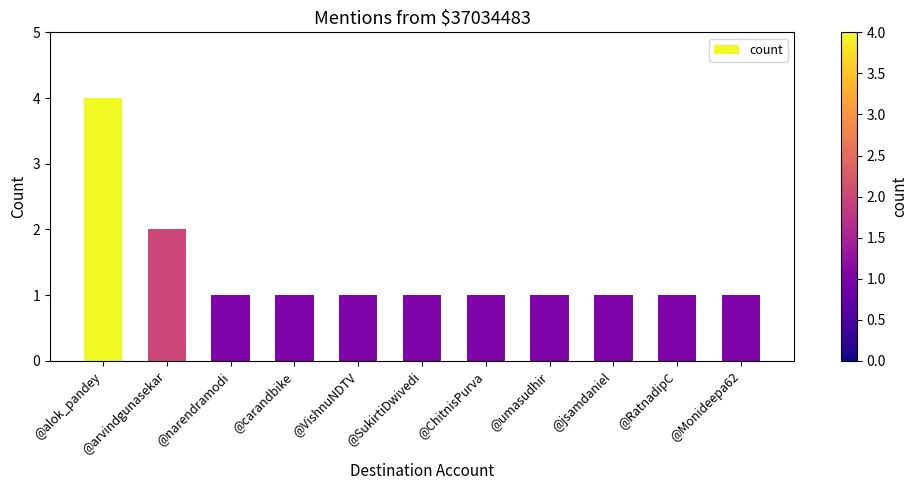

The chart shows a value of 0 at @narendramodi. True or false?

False